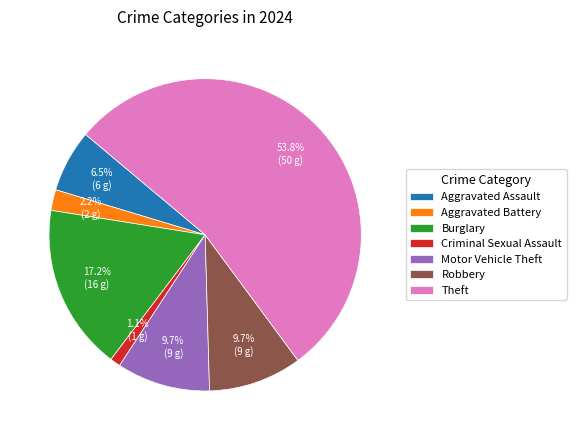

Between Criminal Sexual Assault and Robbery, which is larger?

Robbery